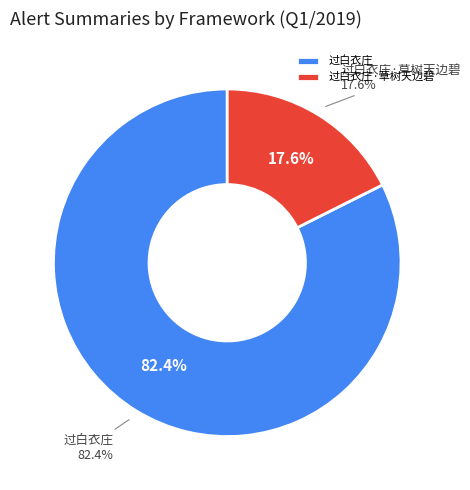

To the nearest percent, what portion does 过白衣庄·草树天边碧 represent?

18%